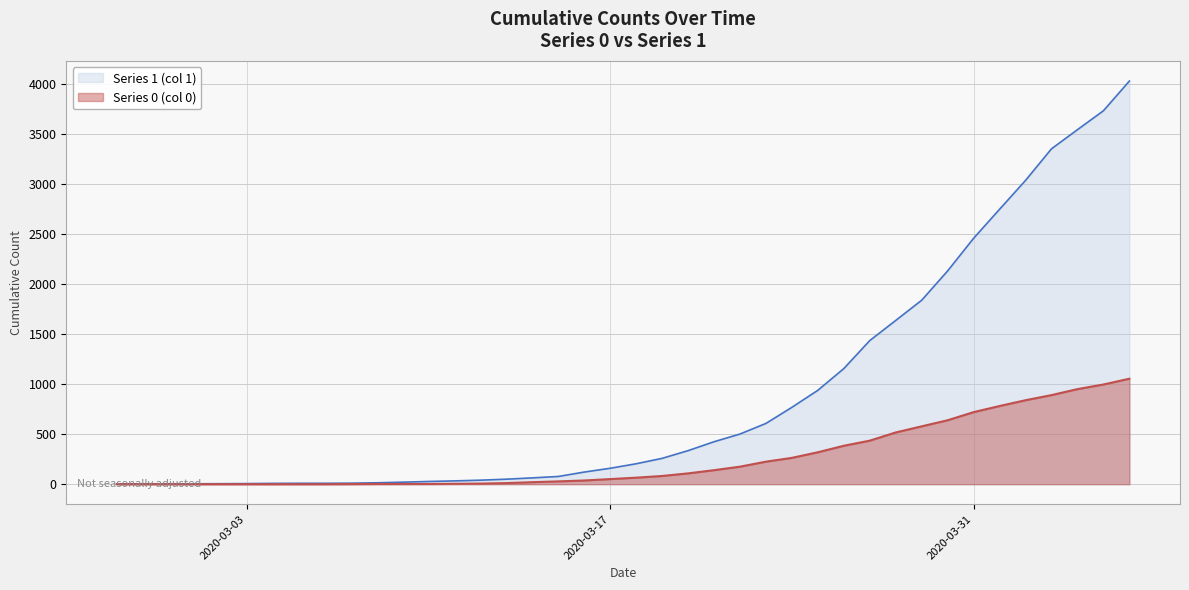

At which category is the sum across all series the highest?

2020-04-06